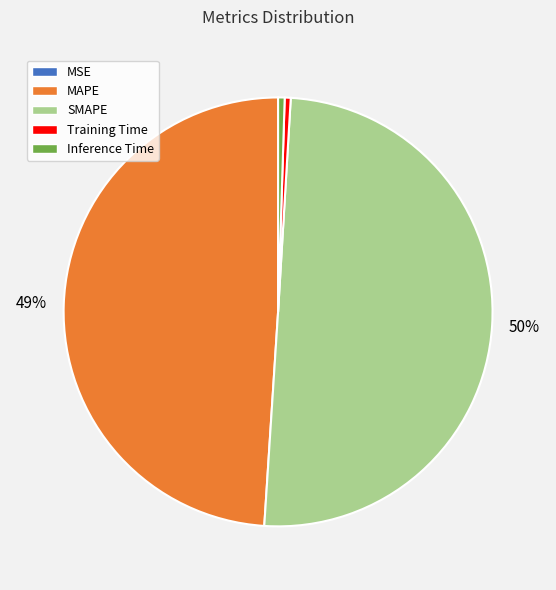

Which category accounts for the majority?

SMAPE